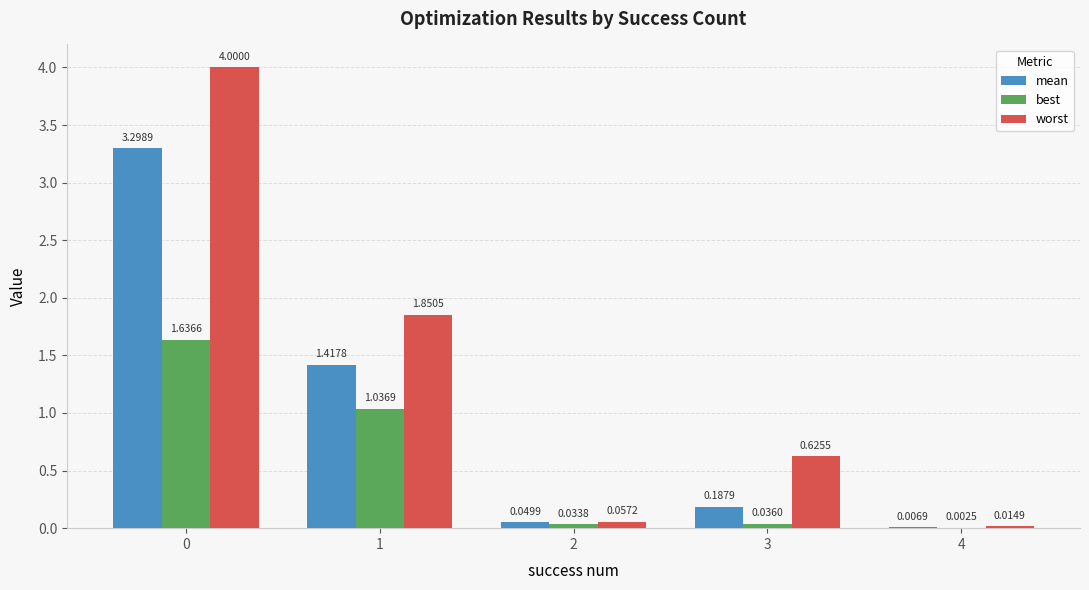

What is the total value across all series at 3?

0.8